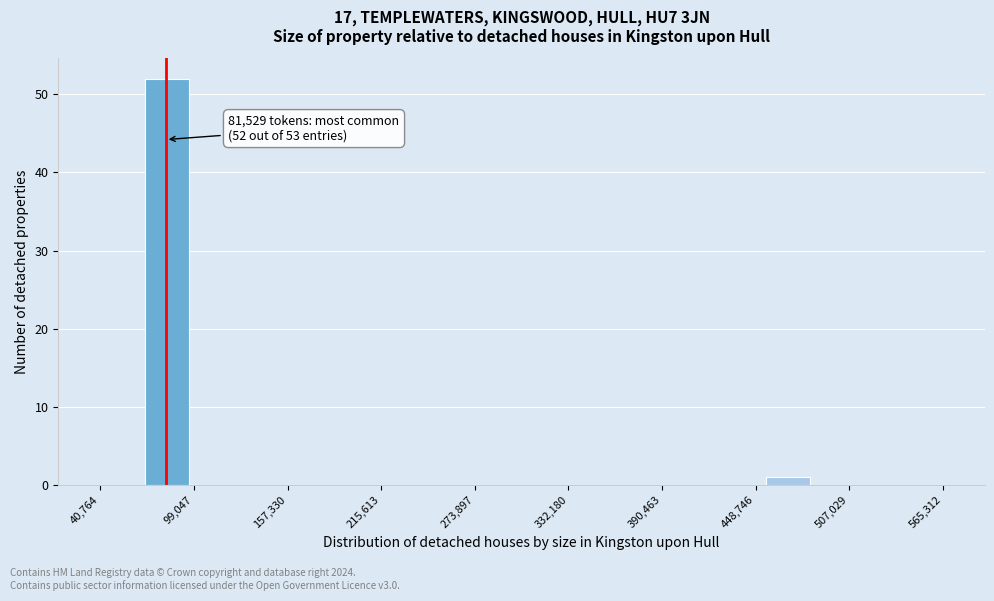

Read against the x-axis, roughly where is the centre of the tallest bar?

80000